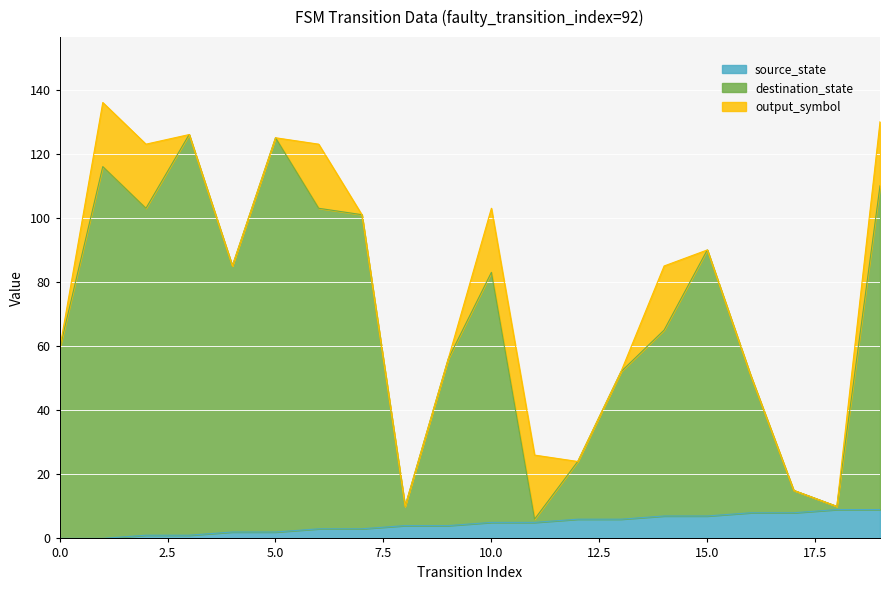

At which label is source_state closest to 4?

8